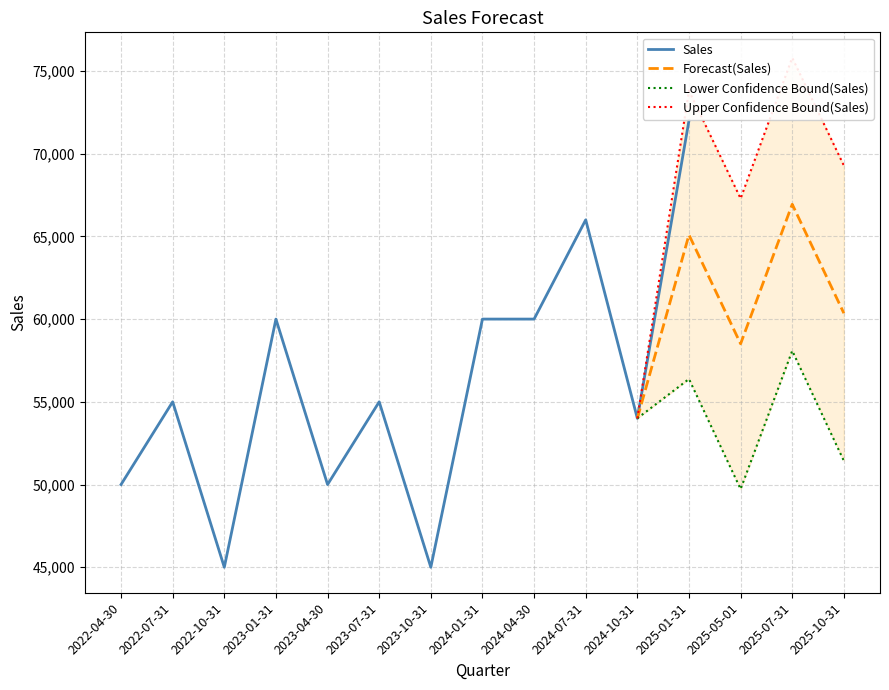

At which category does the chart reach its minimum across all series?

2022-10-31